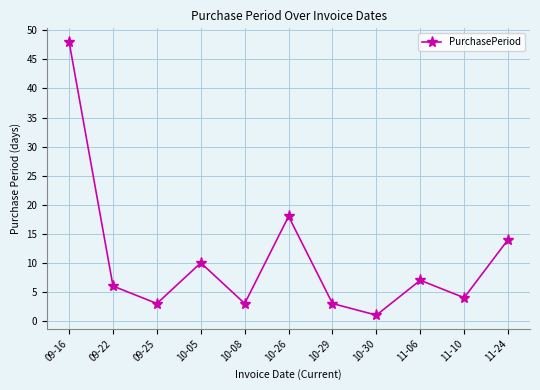

What is the difference between the second highest and minimum values?

17